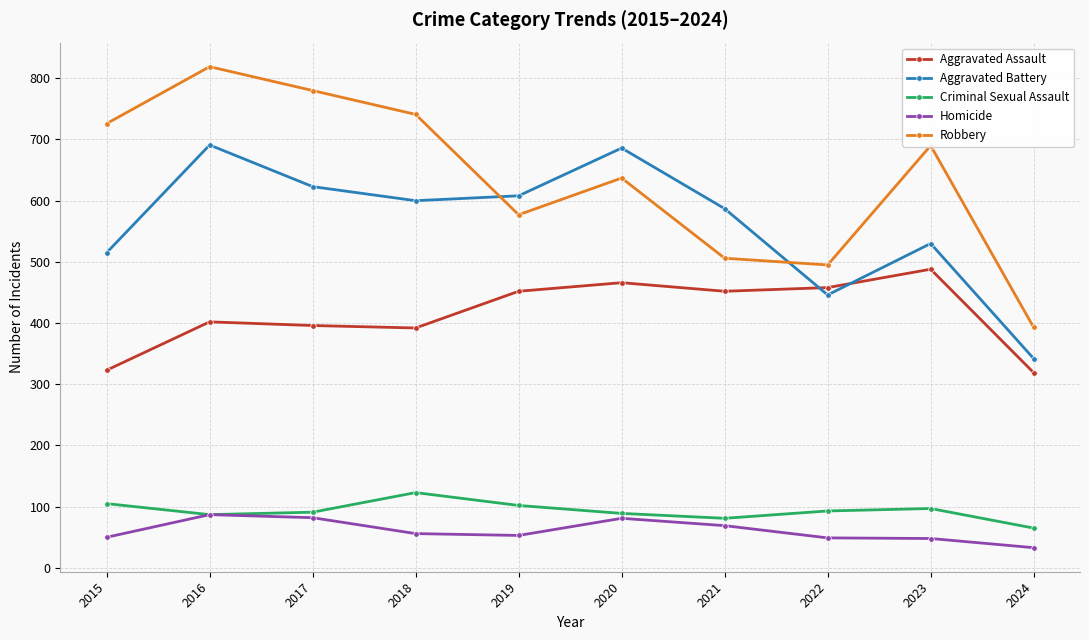

The Aggravated Battery series shows 515 at 2015. True or false?

True